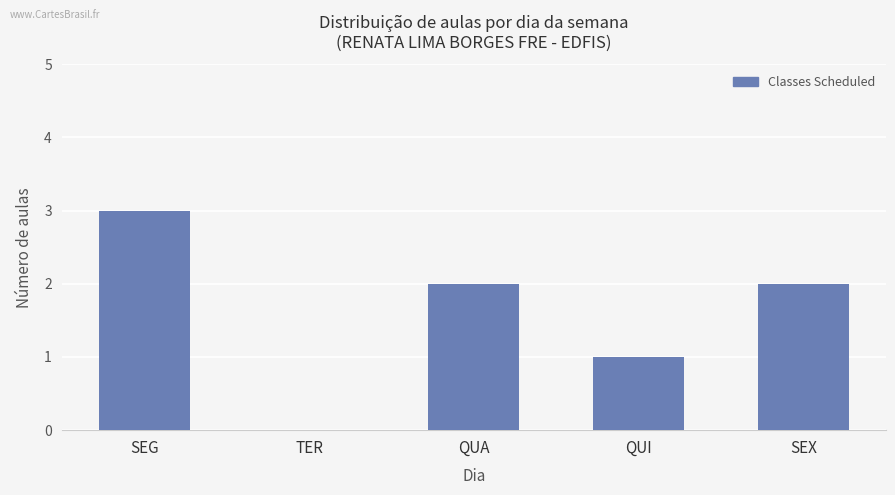

The value at SEG is 2. True or false?

False